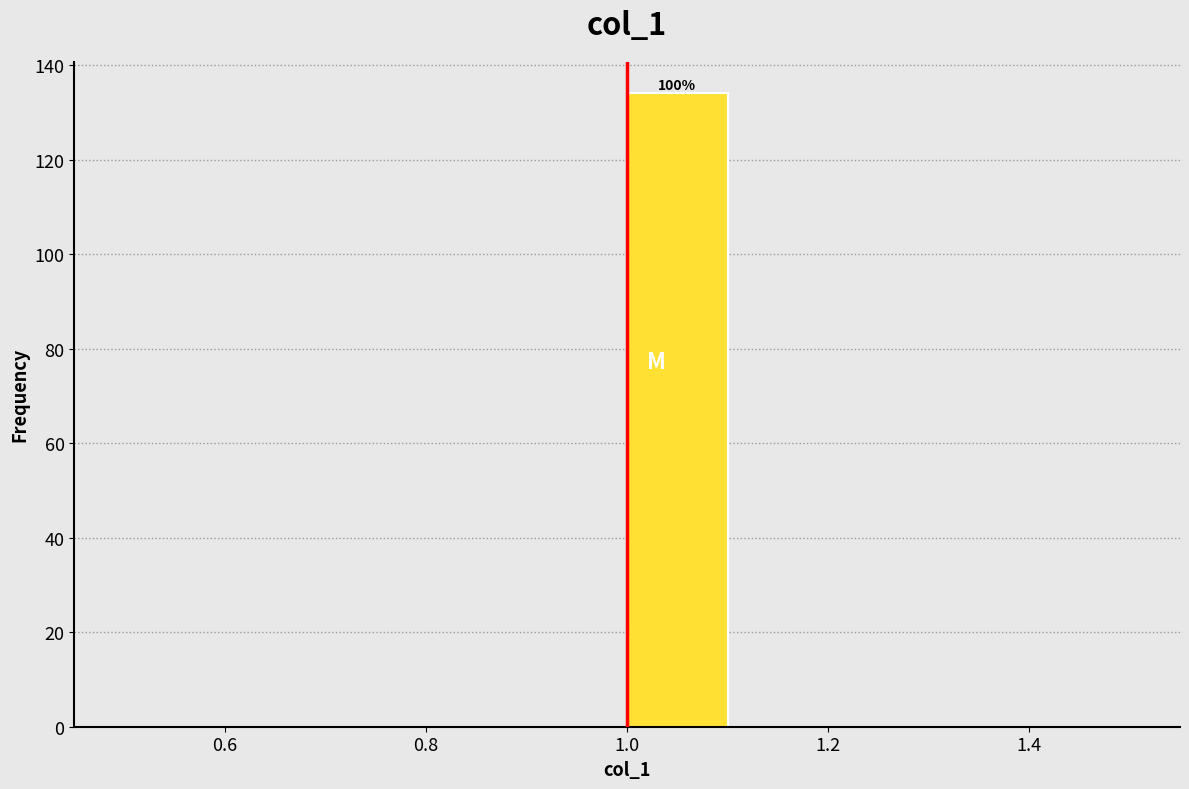

Over which range of the x-axis is the bar tallest?

1.0 to 1.1